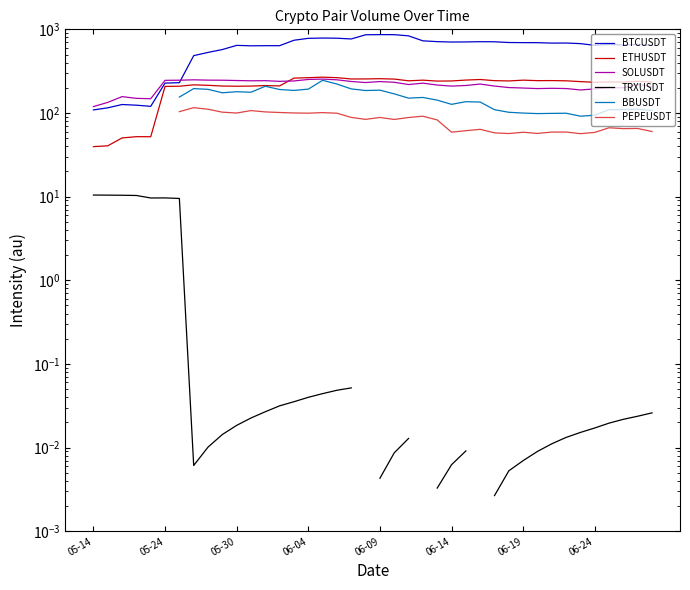

What is the average value of the ETHUSDT series?

213.9